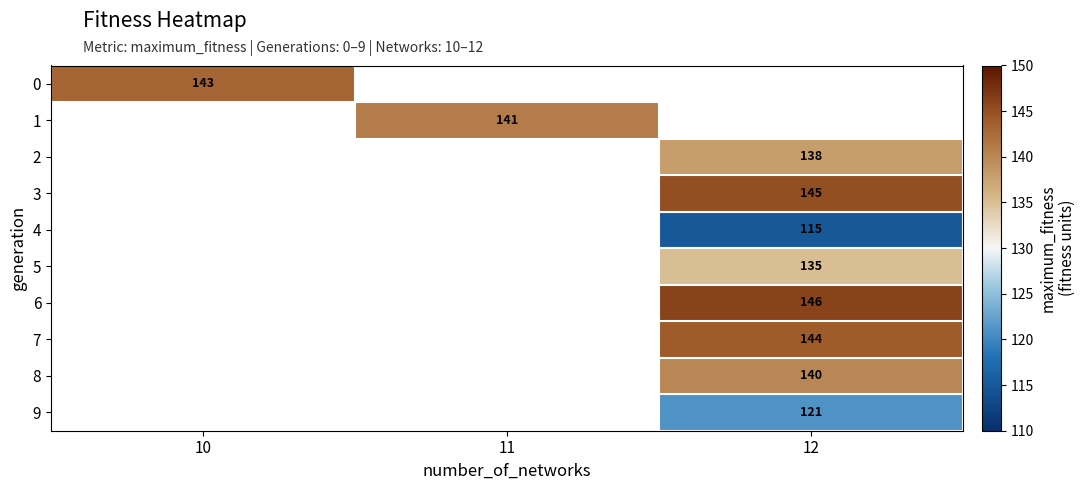

True or false: 9 has a value of 178 at 12.

False